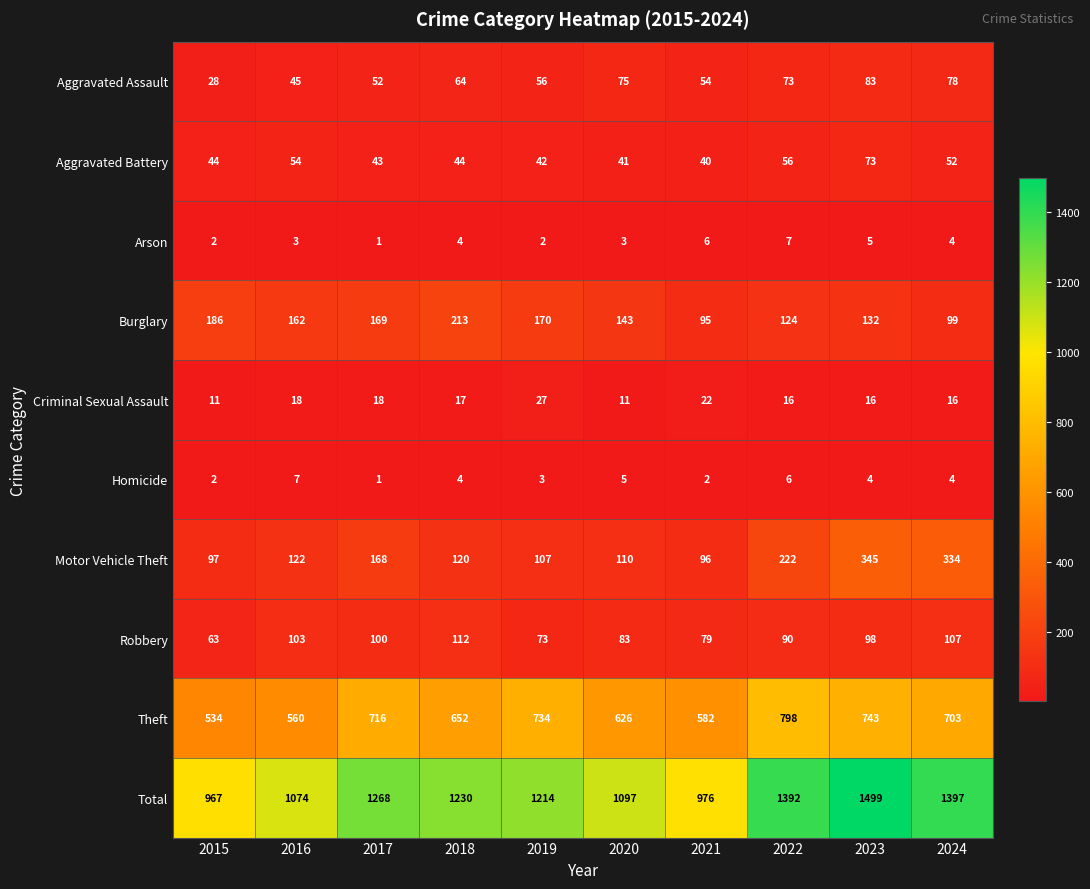

What is the average value?

1211